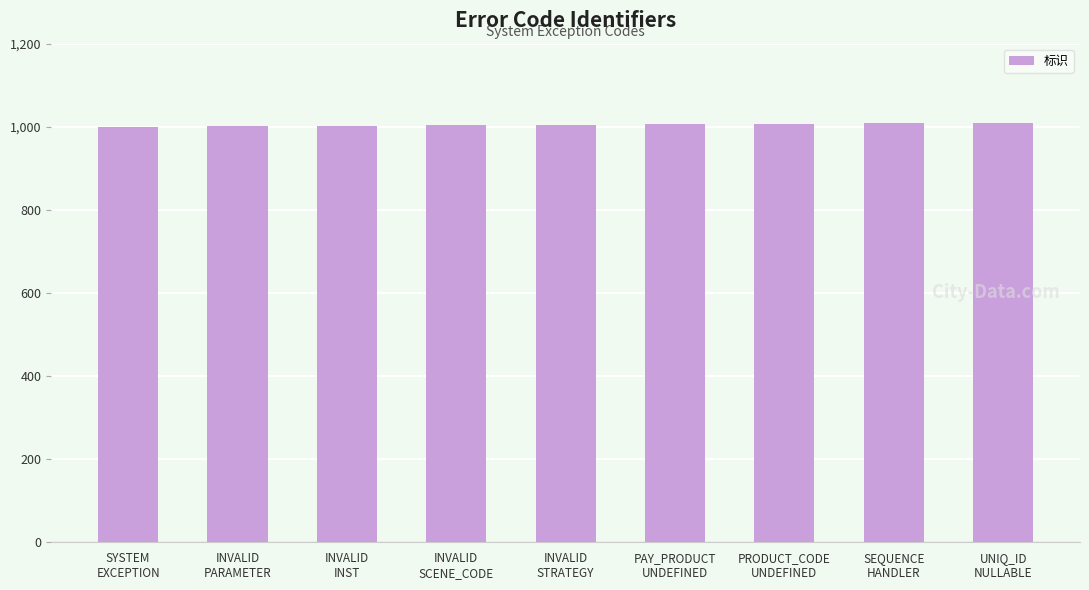

True or false: the data shows 679 at INVALID
INST.

False